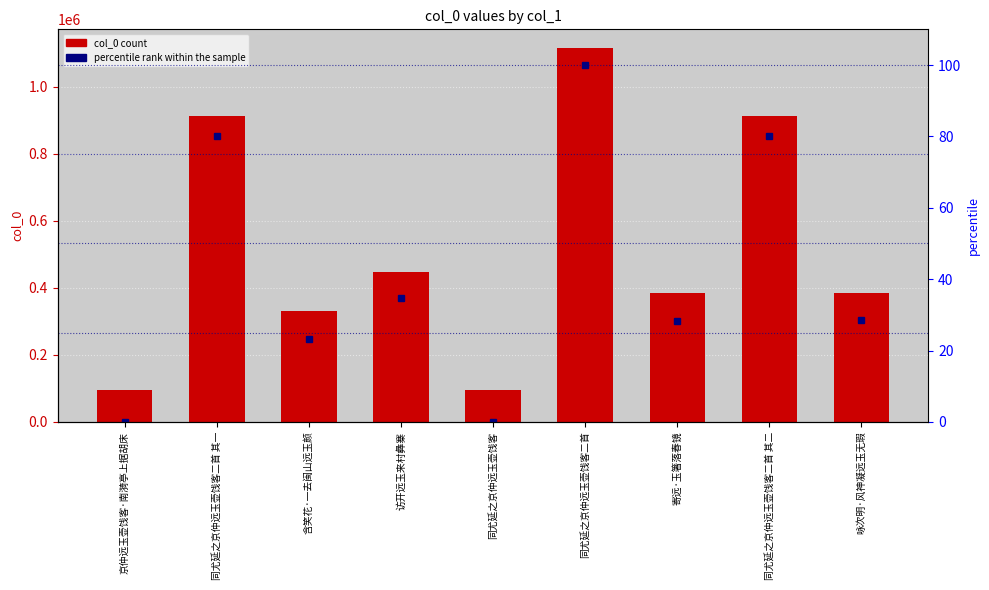

What is the maximum value for col_0?

1115594.0